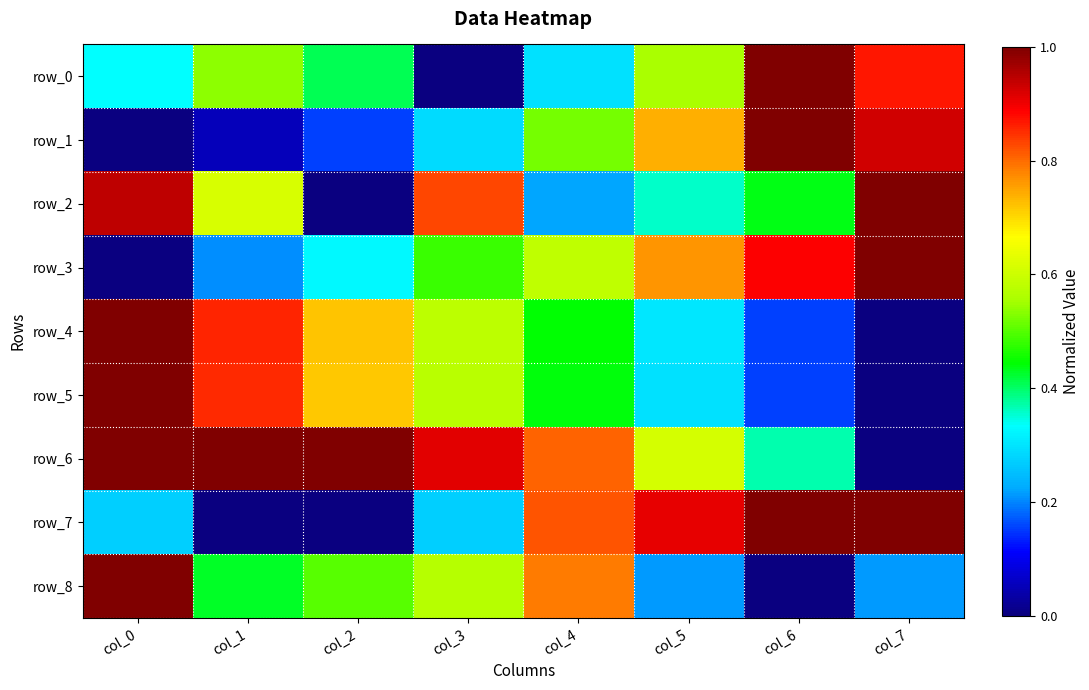

Which category has the highest value across all series?

col_6